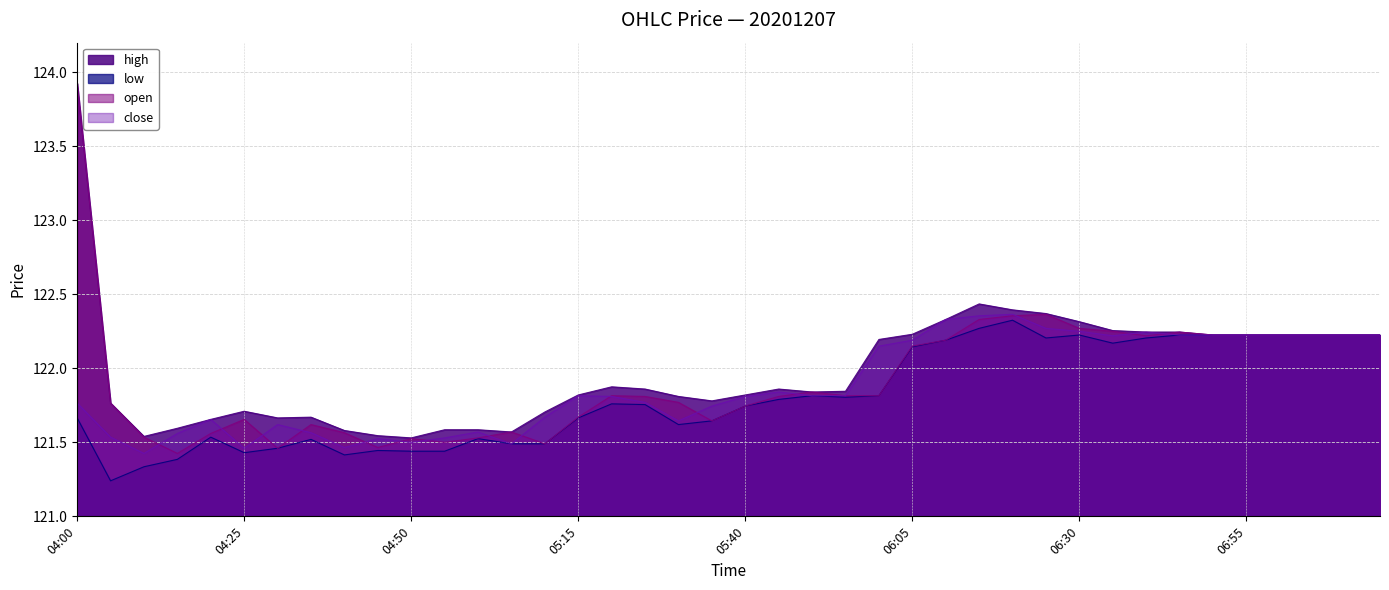

True or false: high and close intersect in this chart.

False